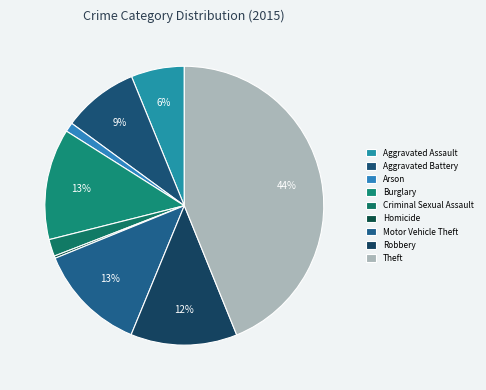

To the nearest percent, what is the difference between the Homicide and Aggravated Battery slice percentages?

9%